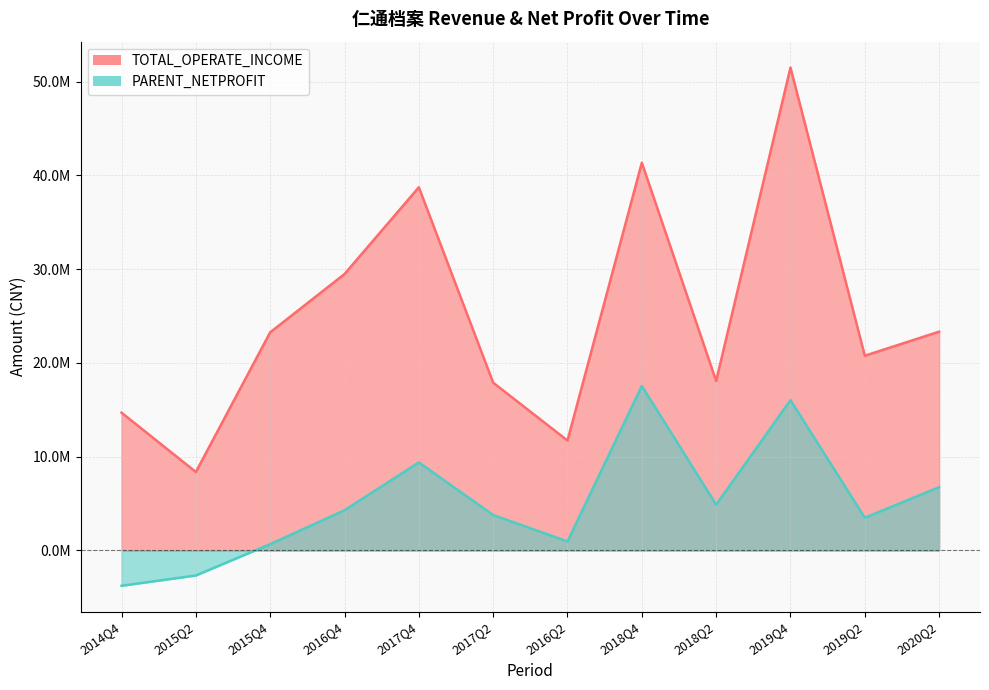

What position from the right is 2019Q2?

2